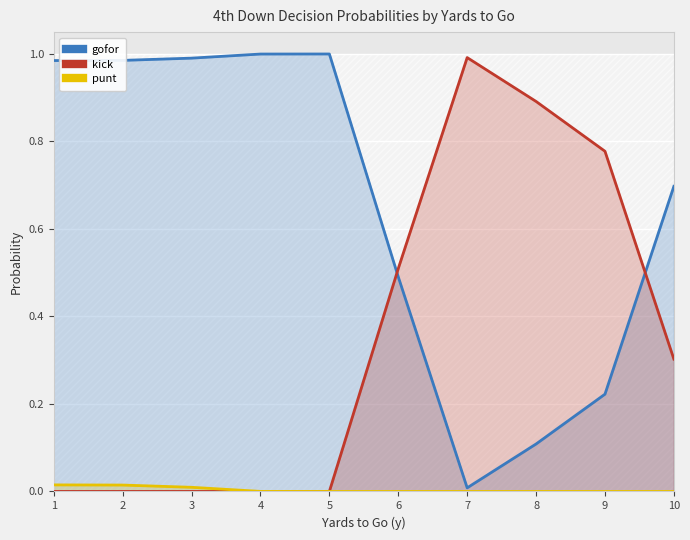

Reading left to right, transcribe all the data shown in this chart.

gofor: 1.0	1.0	1.0	1.0	1.0	0.5	0.0	0.1	0.2	0.7
kick: 0.0	0.0	0.0	0.0	0.0	0.5	1.0	0.9	0.8	0.3
punt: 0.0	0.0	0.0	0.0	0.0	0.0	0.0	0.0	0.0	0.0